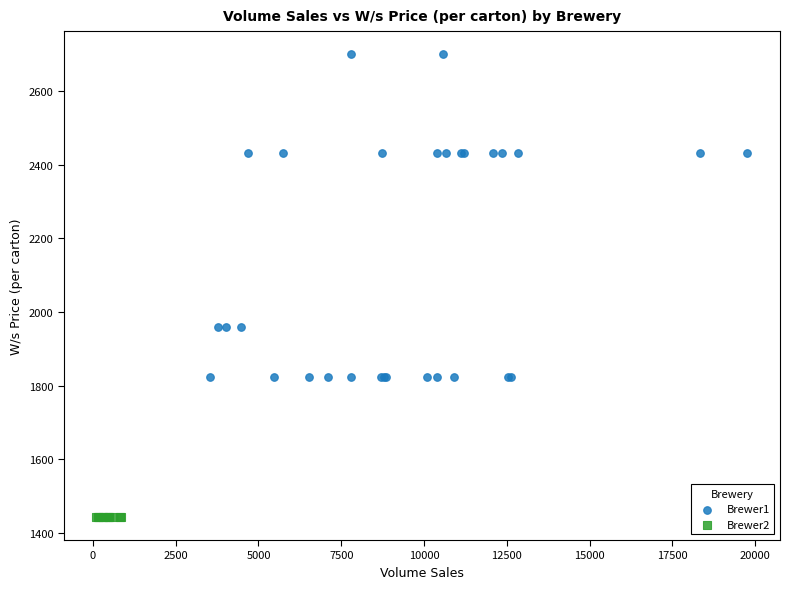

Which series reaches the minimum Y coordinate?

Brewer2